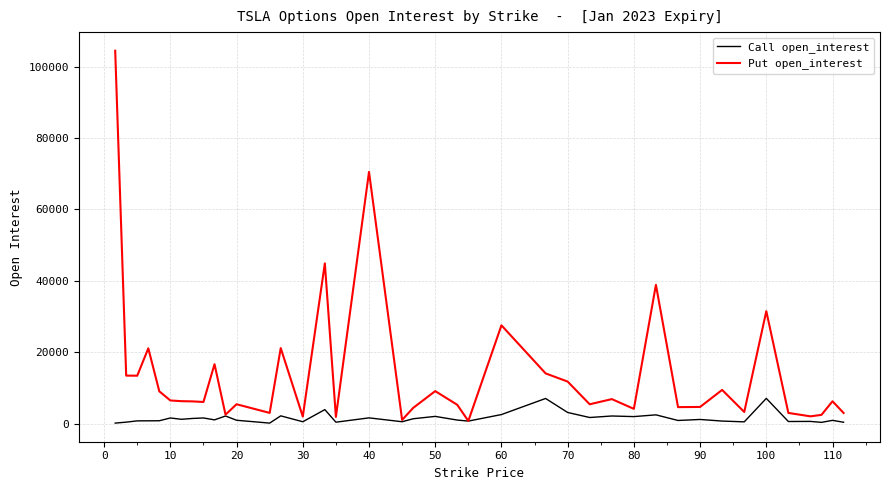

Does the chart have visible grid lines?

Yes